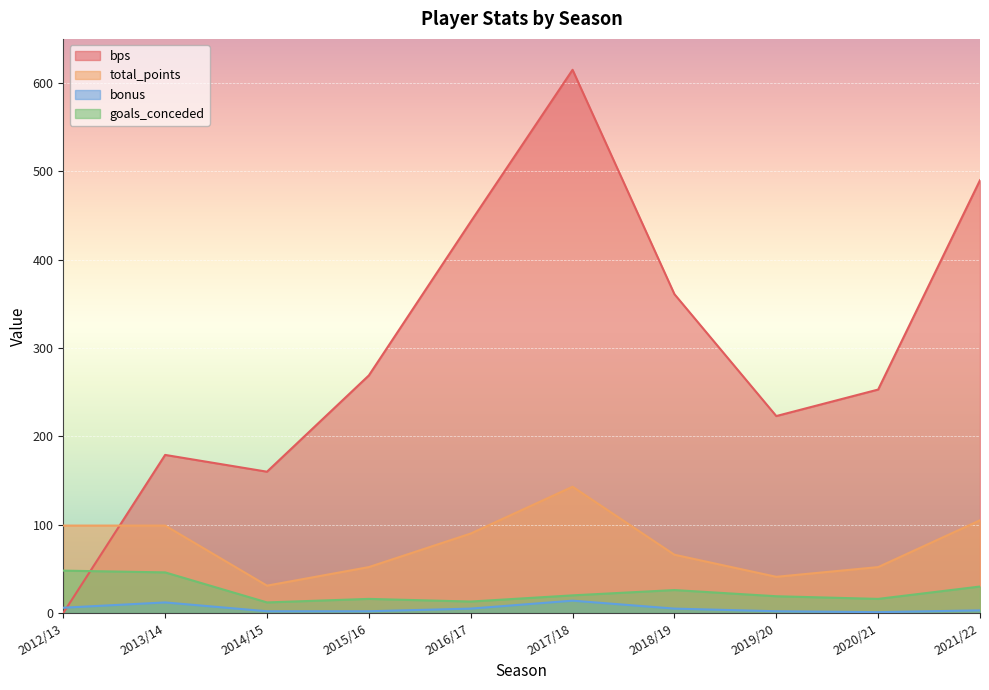

Which series has the largest range (max minus min)?

bps